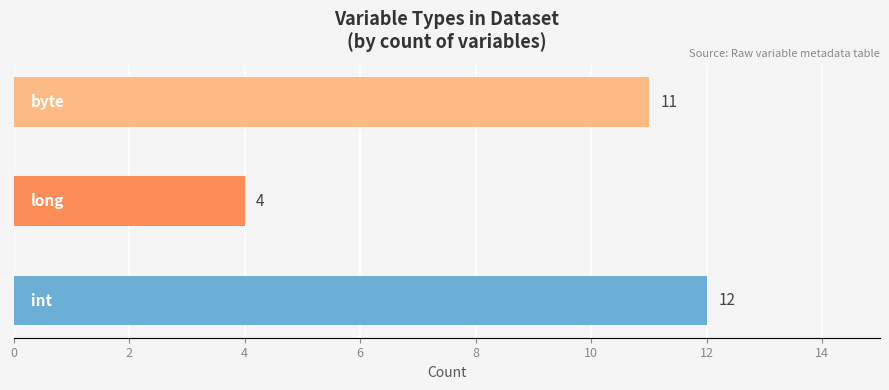

How many values are between 4 and 12?

3